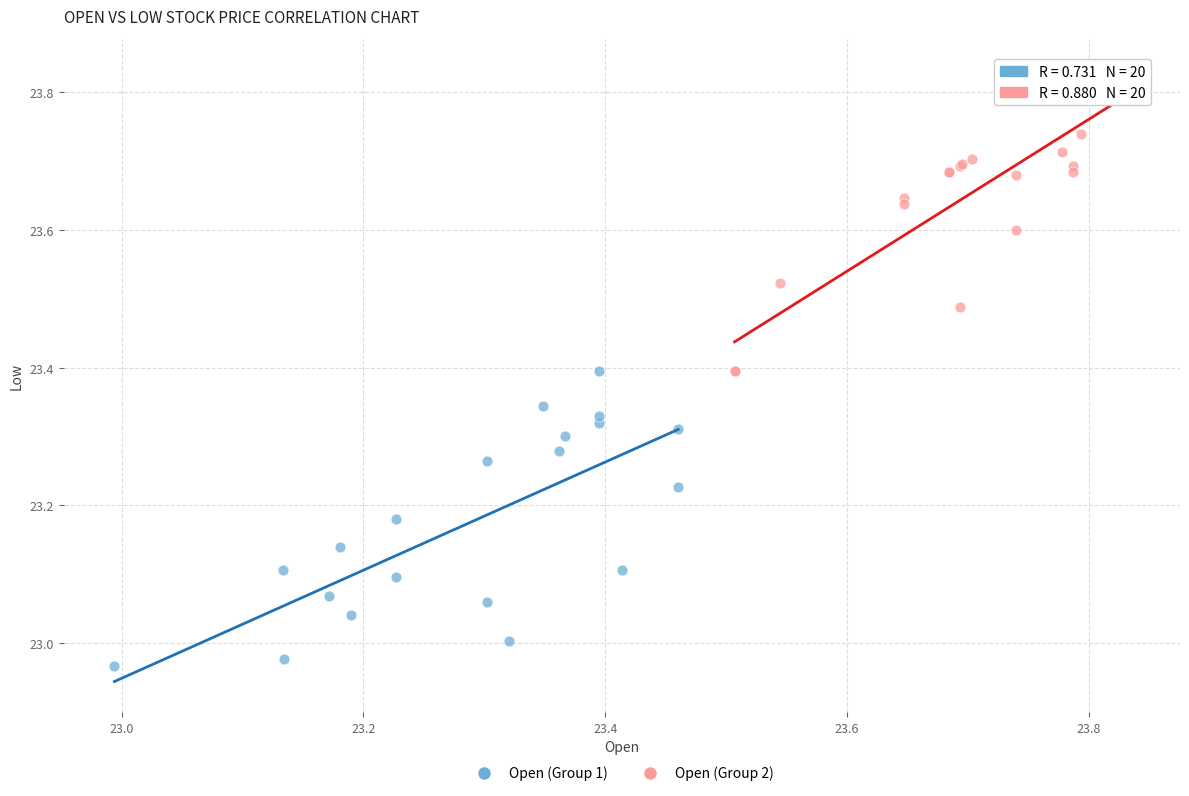

Which series reaches the minimum Y coordinate?

Open (Group 1)